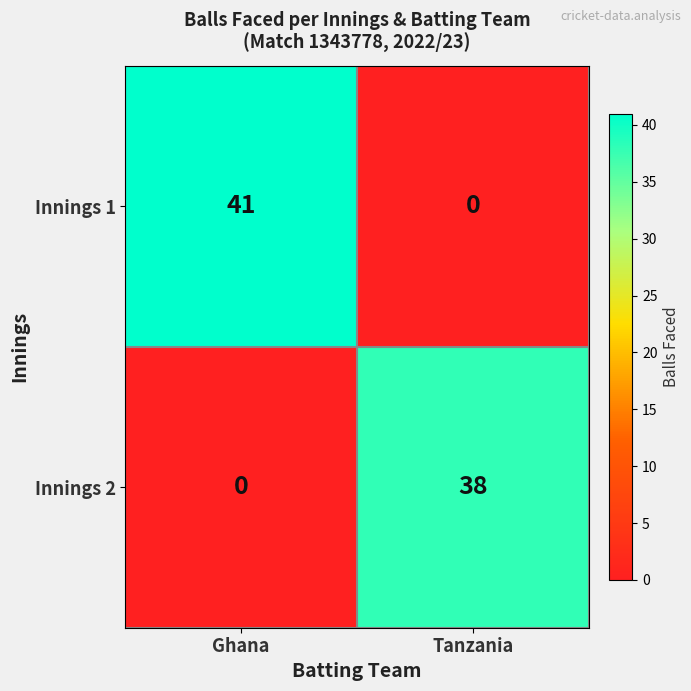

Reading right to left, list all the values displayed in this chart.

Innings 1: Tanzania=0	Ghana=41
Innings 2: Tanzania=38	Ghana=0